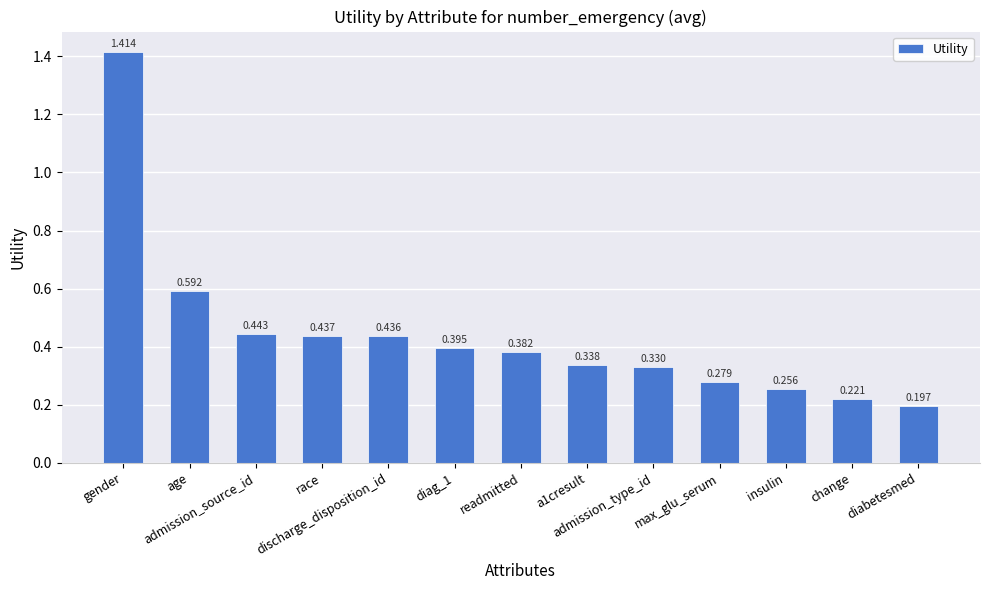

The chart shows a value of 0.6 at age. True or false?

True